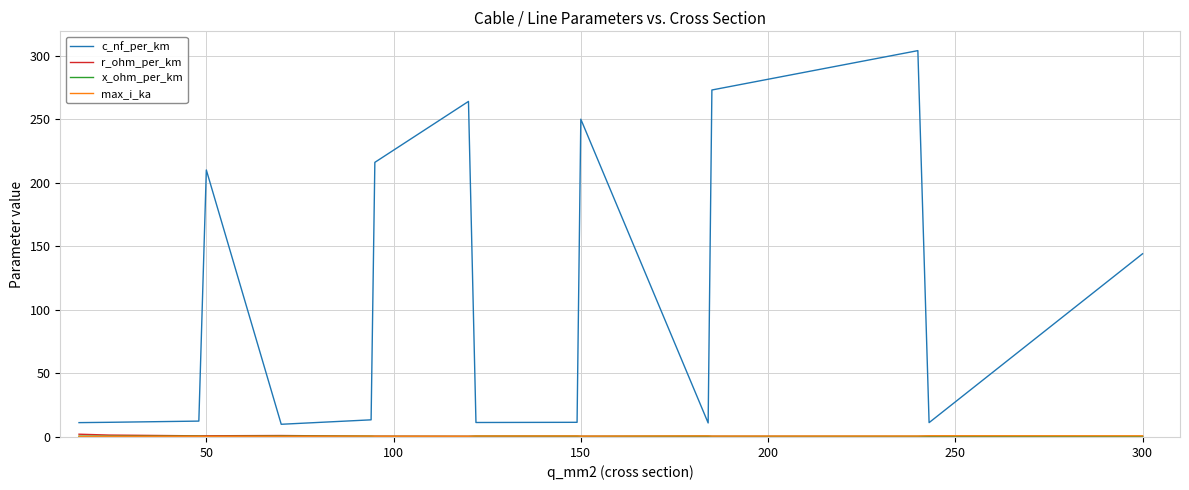

What is the highest value of the c_nf_per_km series?

304.0